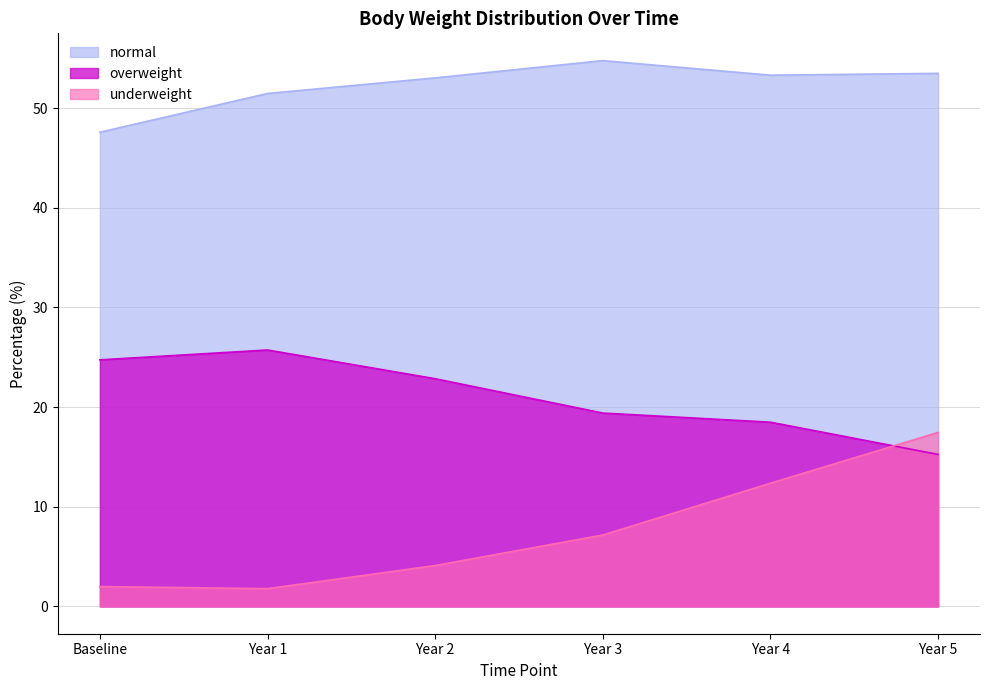

What is the difference between the normal values at Year 5 and Baseline?

5.9